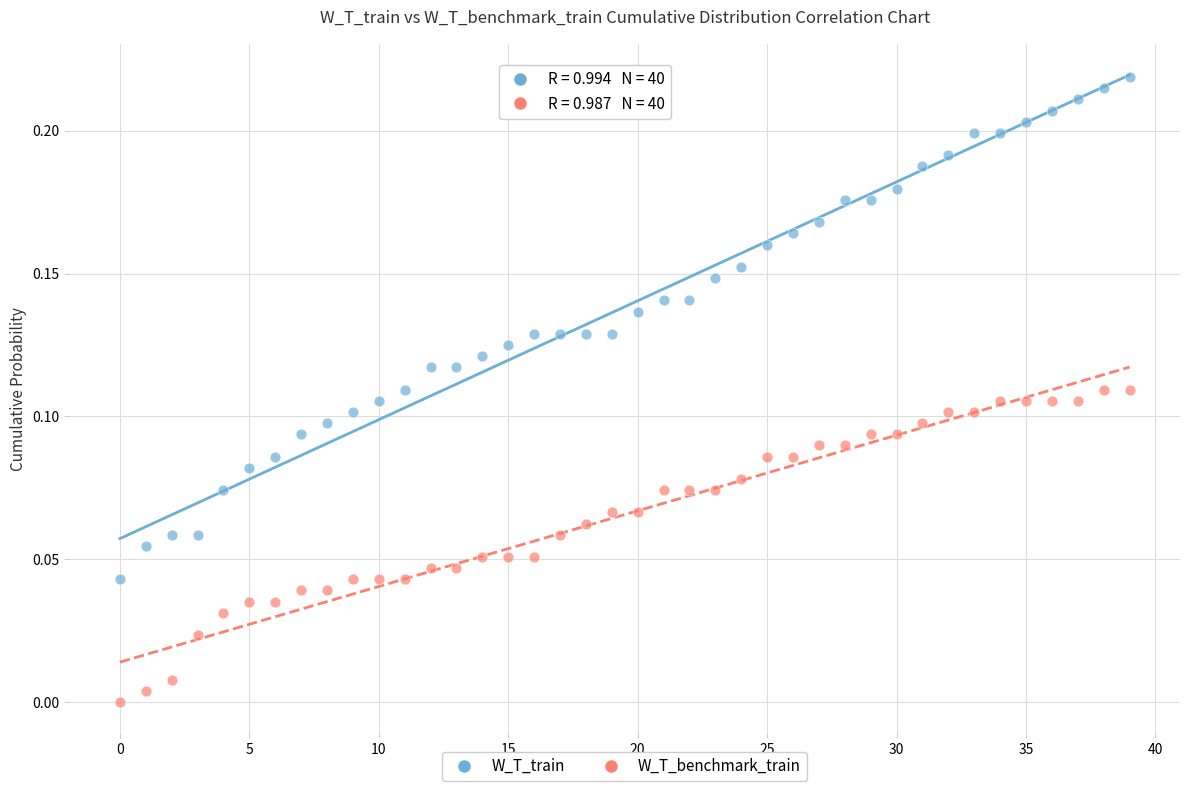

What are all the series names shown in the legend?

W_T_train, W_T_benchmark_train